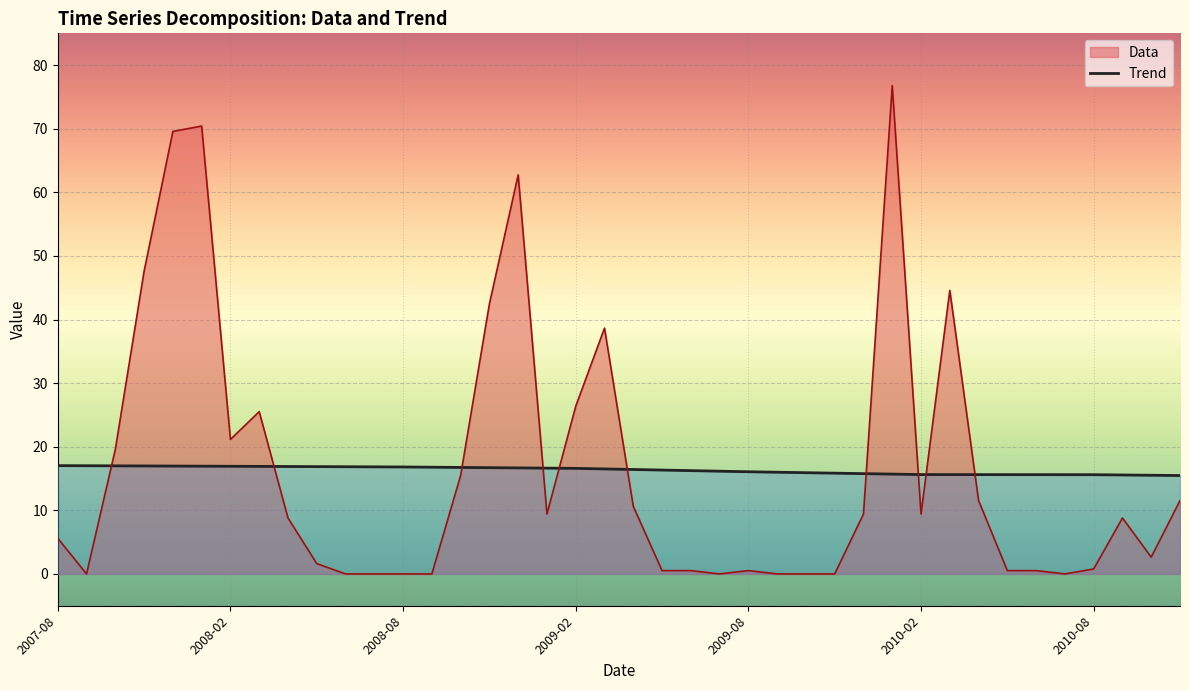

What is the difference between the highest and lowest values at 2008-12-01?

46.1